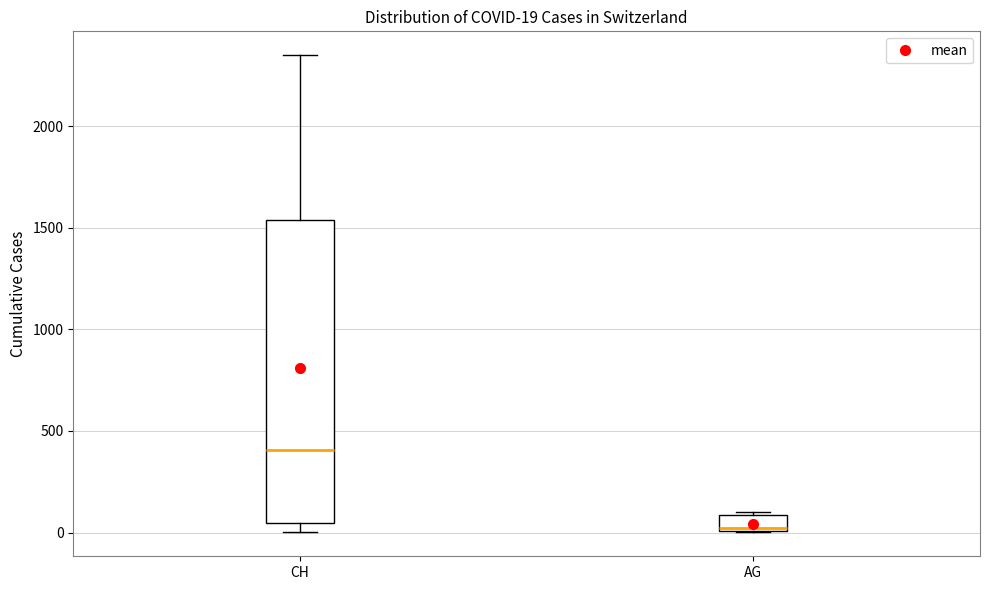

Which box is the tallest, from its lower edge to its upper edge?

CH